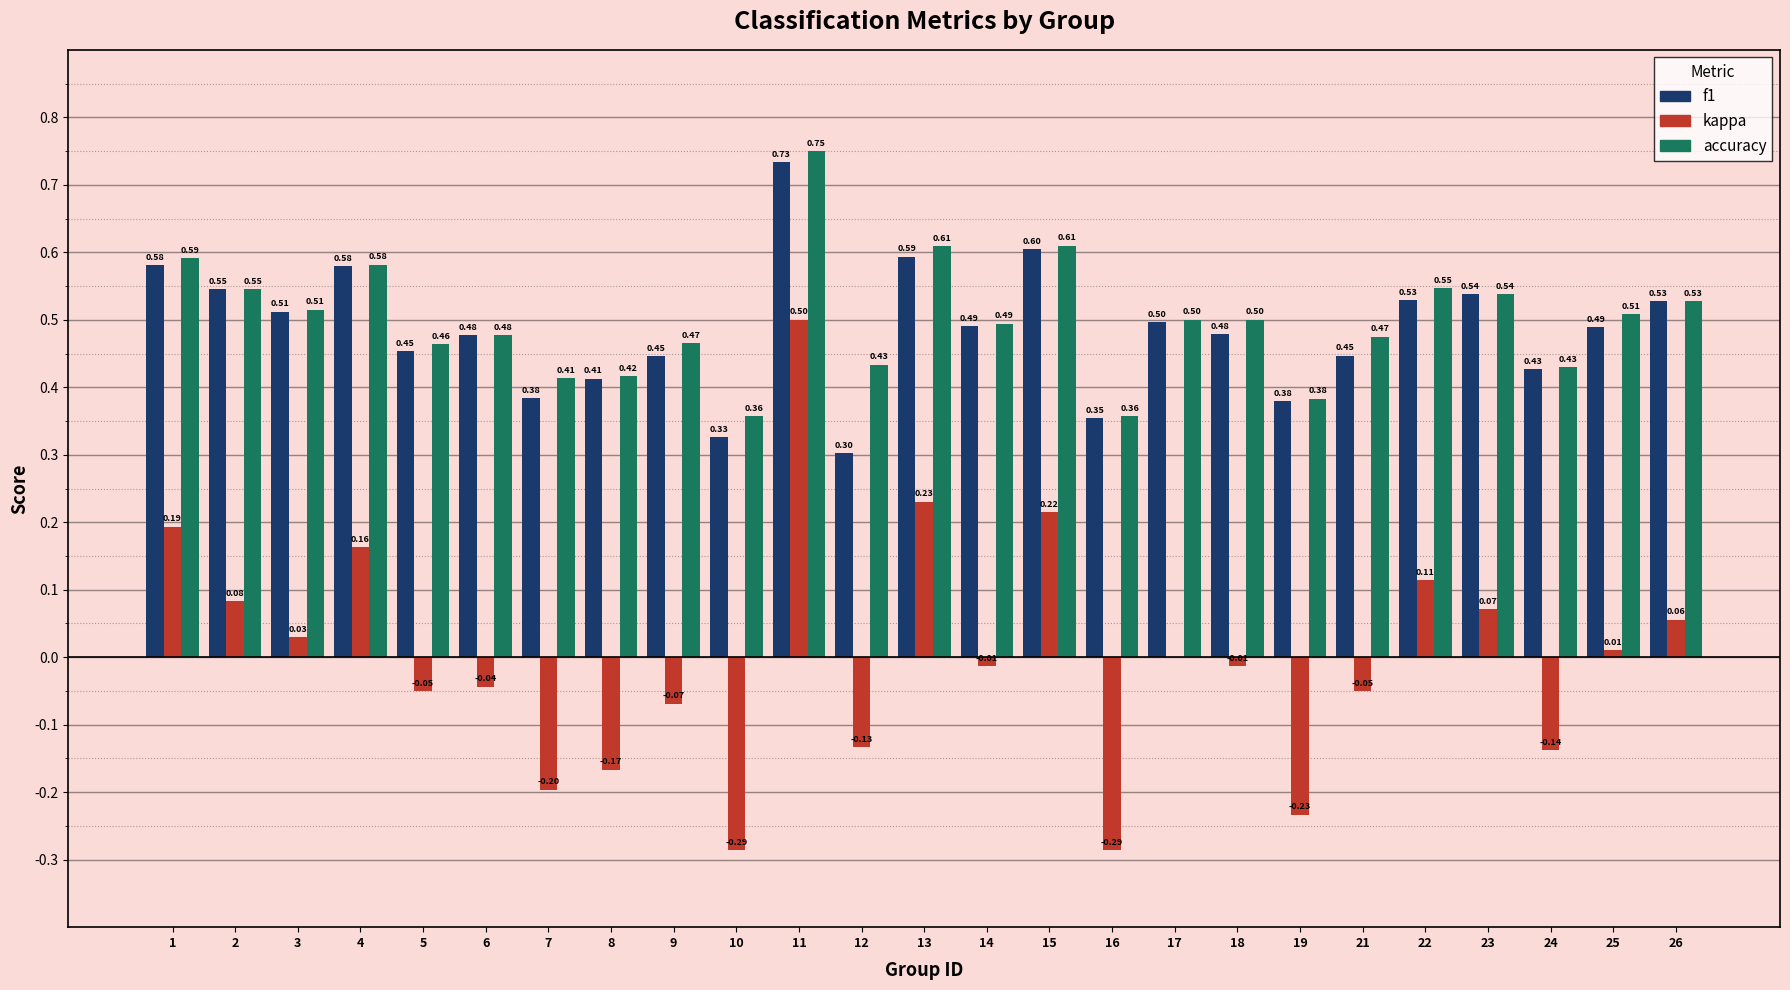

Where does the kappa series first go above 0?

1